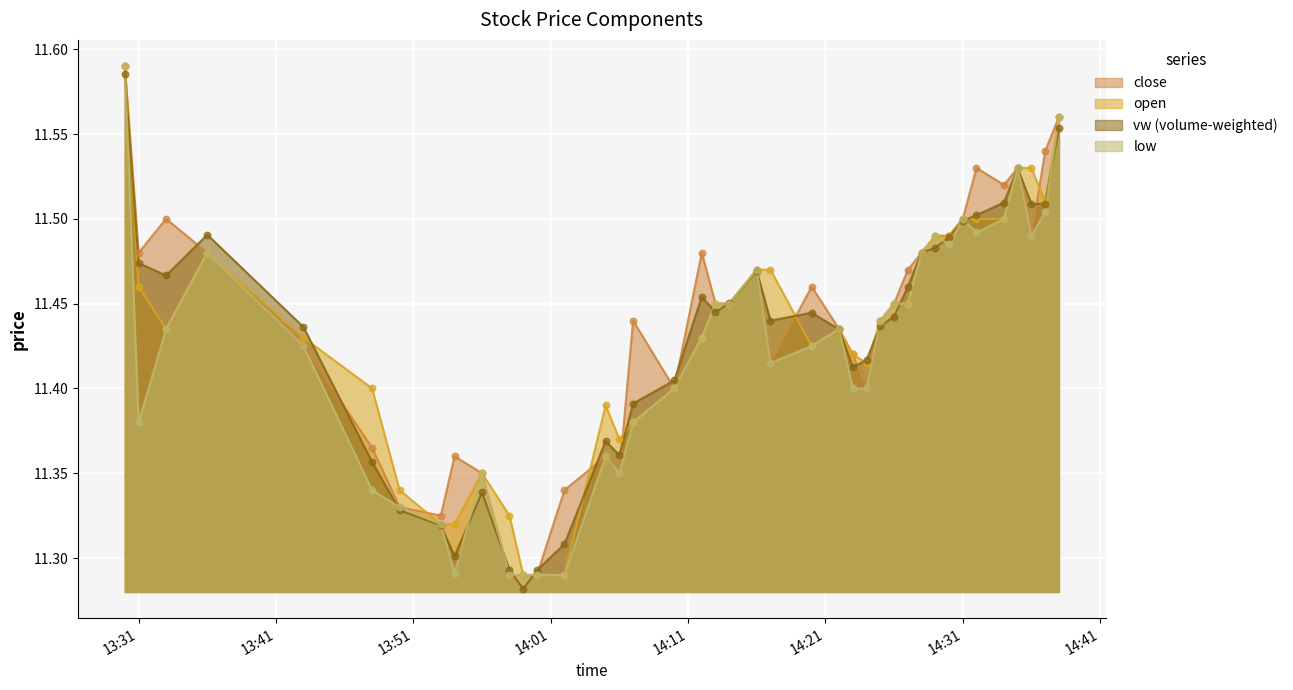

Which series has the largest Y range (max minus min)?

vw